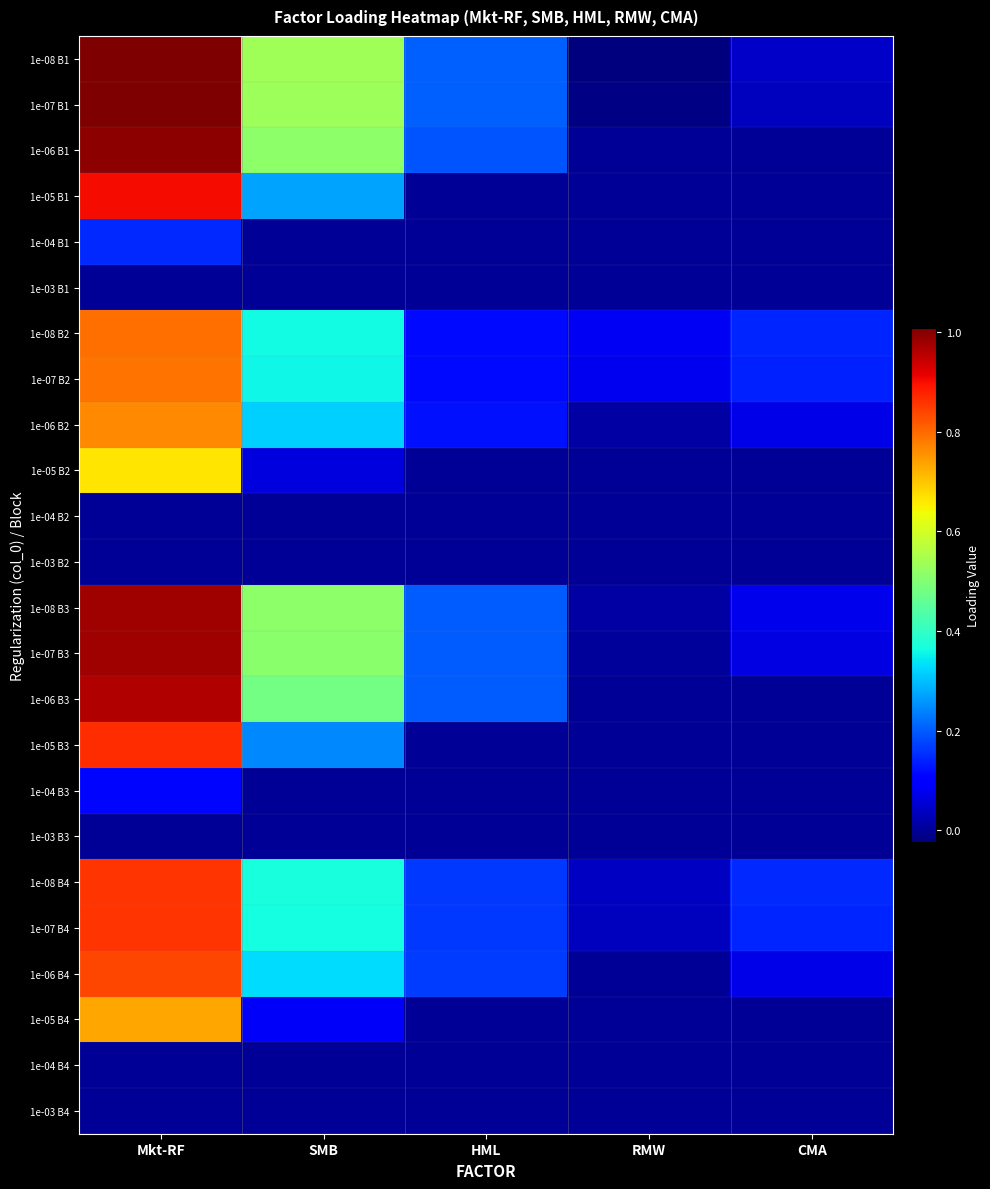

Which has a higher value, RMW or SMB?

SMB